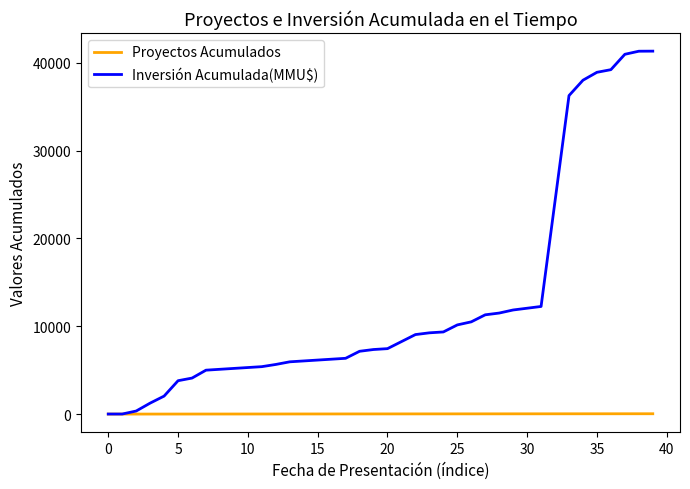

What is the maximum value shown in the chart?

41309